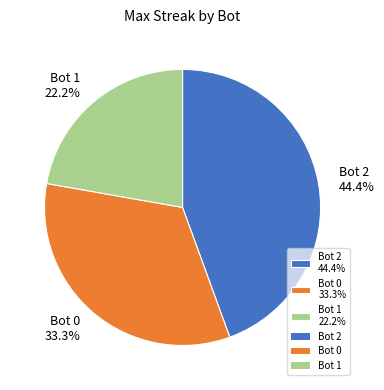

The Bot 1 slice represents 27% of the pie. True or false?

False